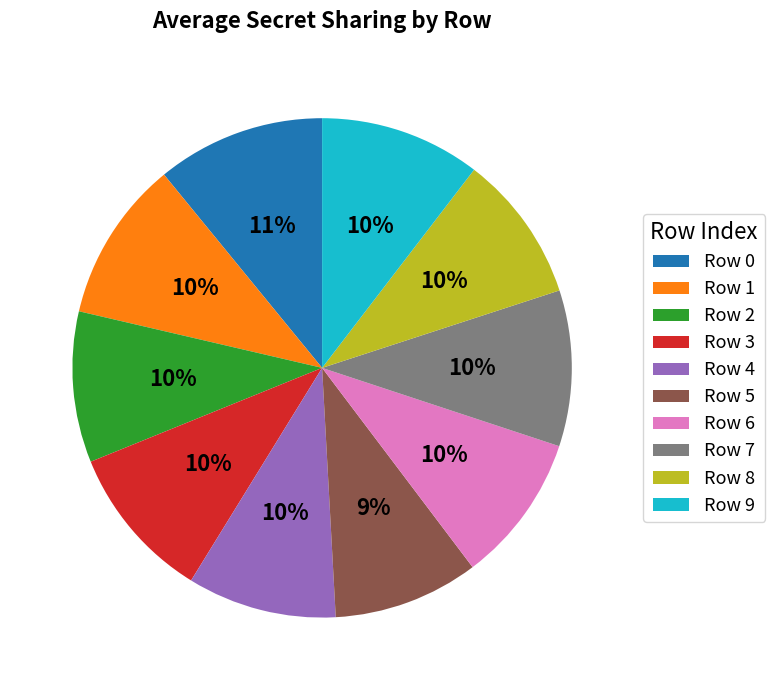

To the nearest percent, what percentage of the pie is Row 4?

10%